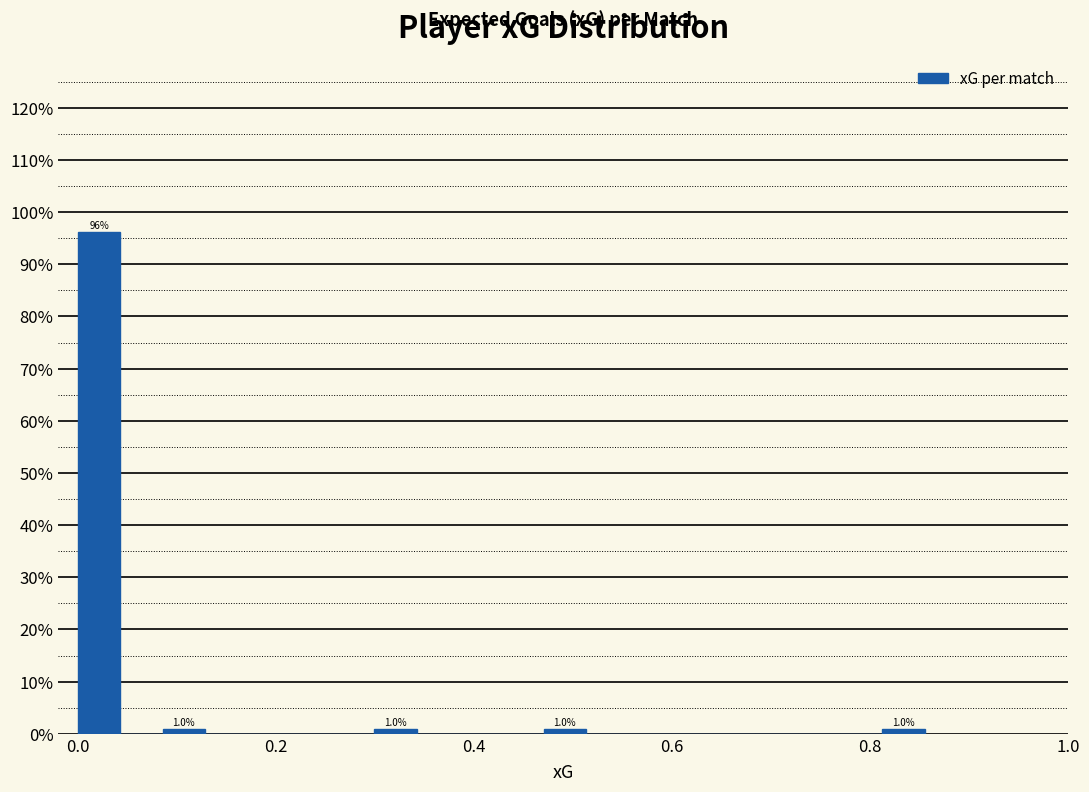

Around what value on the x-axis is the tallest bar? Give the approximate position of its centre, as read against the axis.

0.02